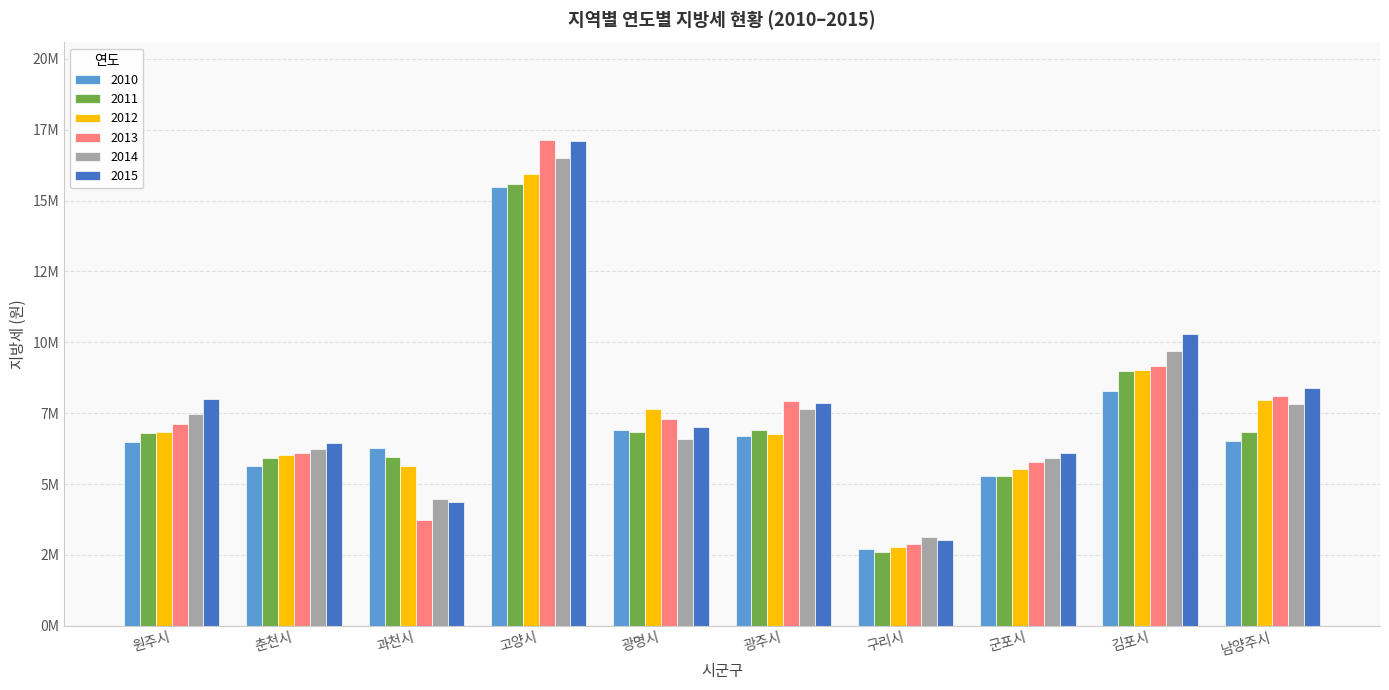

What is the label of the 9th bar from the right?

춘천시